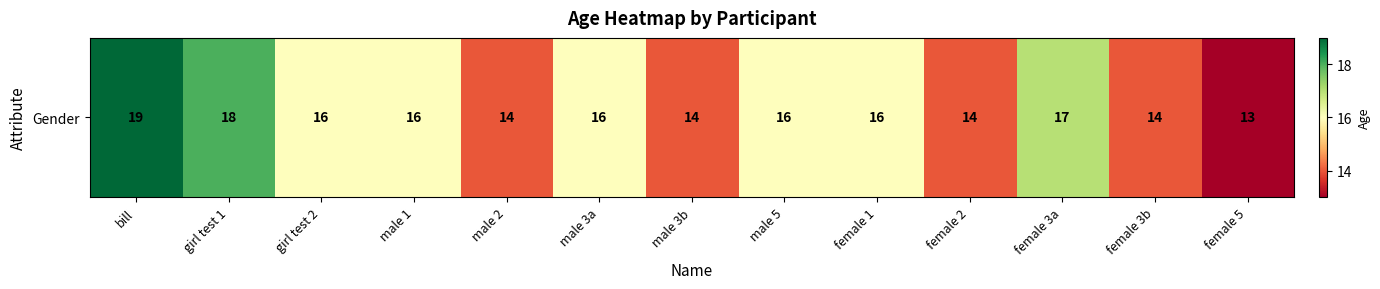

List the labels in order of value, largest first.

bill, girl test 1, female 3a, girl test 2, male 1, male 3a, male 5, female 1, male 2, male 3b, female 2, female 3b, female 5